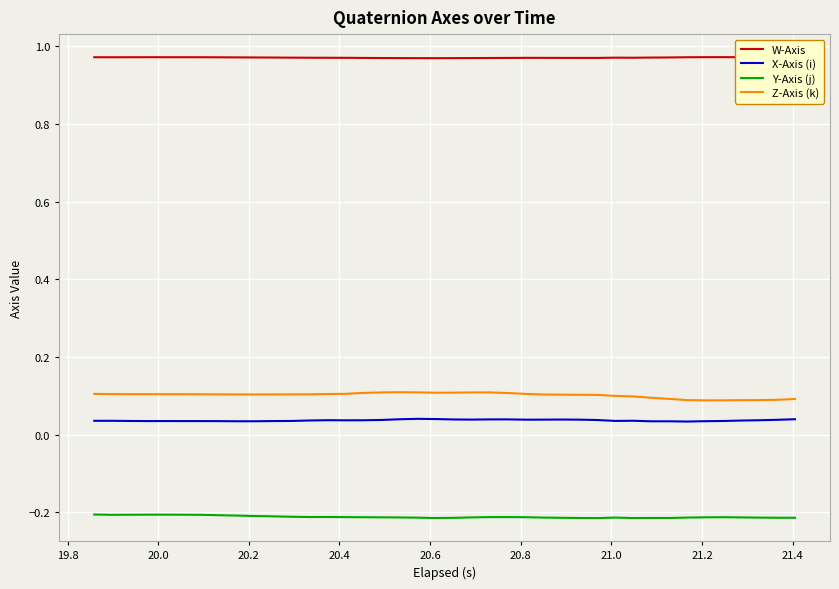

What is the sum of all Z-Axis (k) values?

4.1